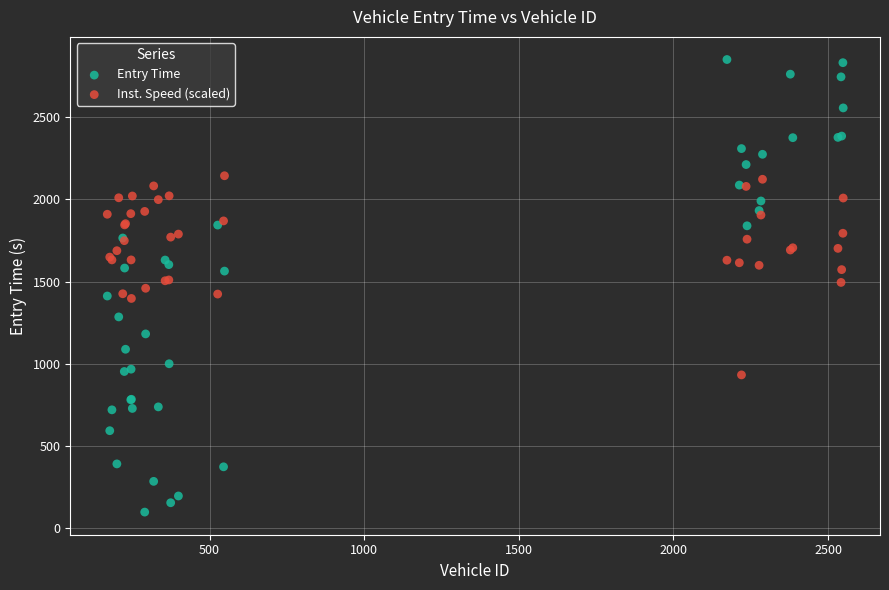

Which series contains the lowest Y value?

Entry Time